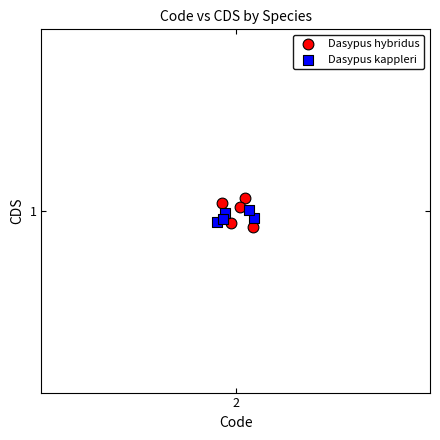

Which series reaches the maximum Y coordinate?

Dasypus hybridus